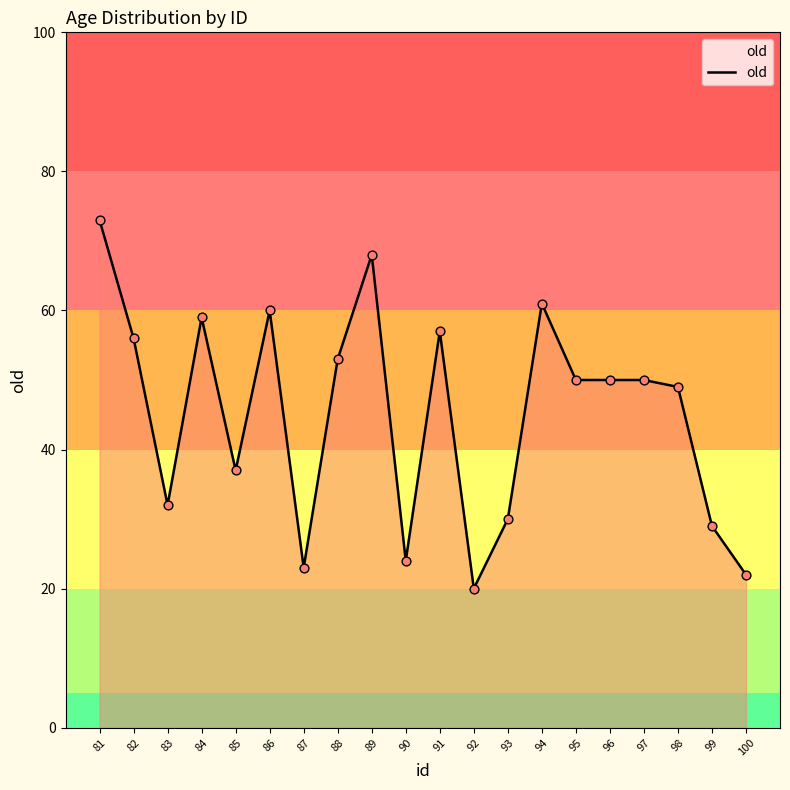

What is the change in value from 86 to 96?

-10